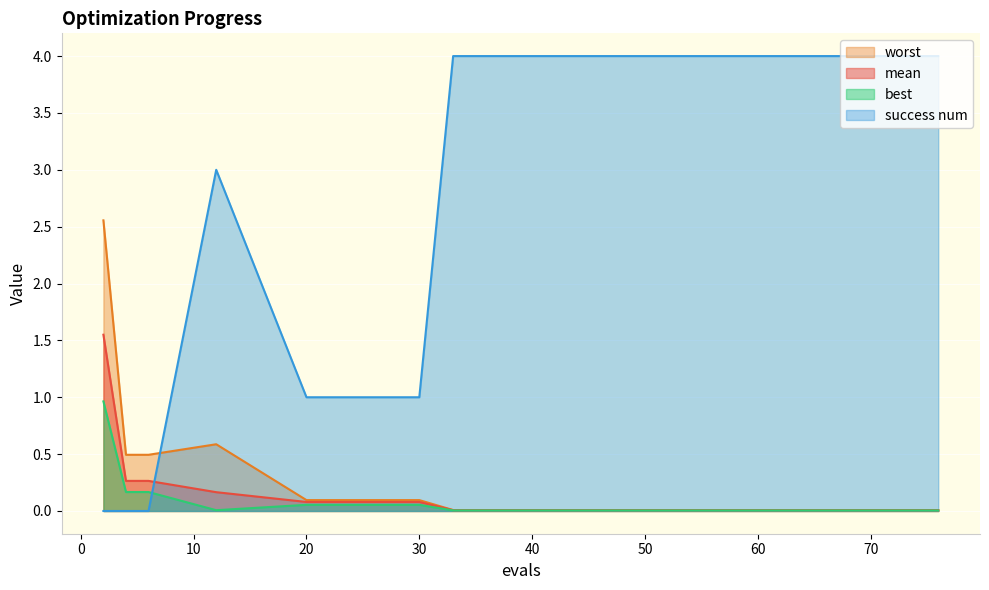

Where do mean and success num first cross each other?

6 and 12